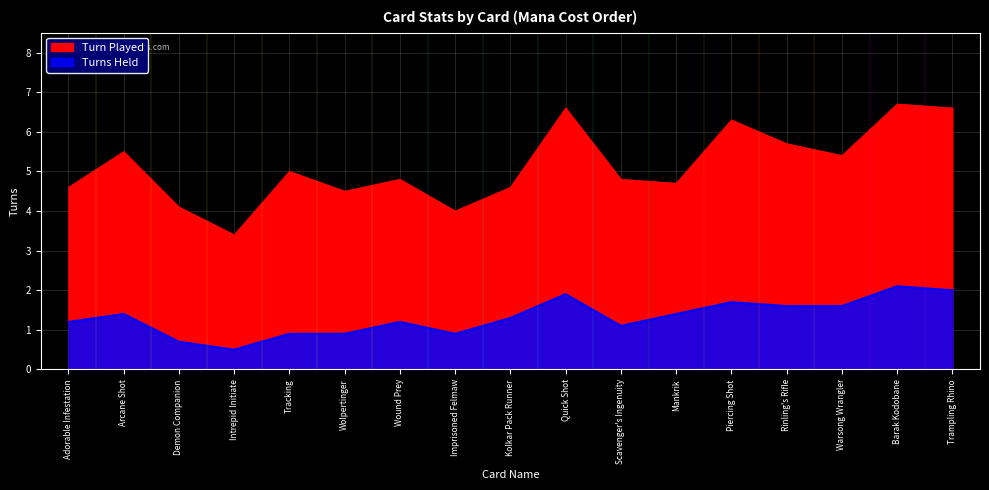

Rank the series at Mankrik from lowest to highest value.

Turns Held, Turn Played